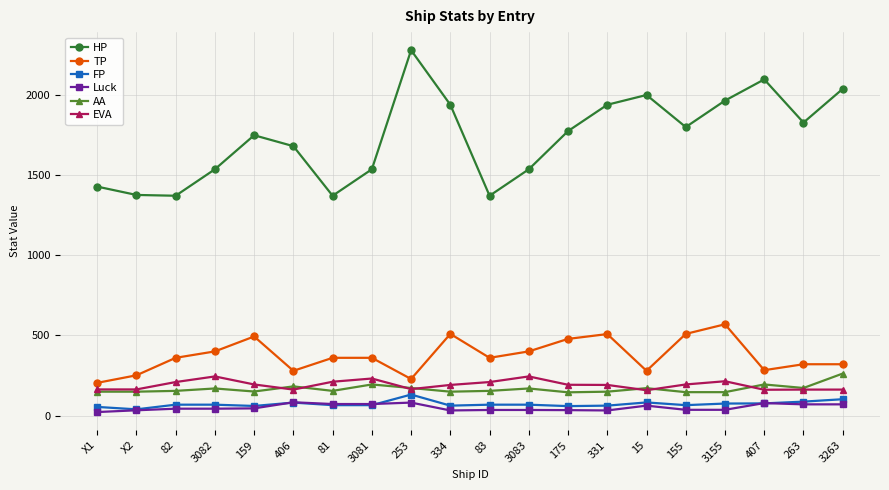

True or false: FP and HP intersect in this chart.

False